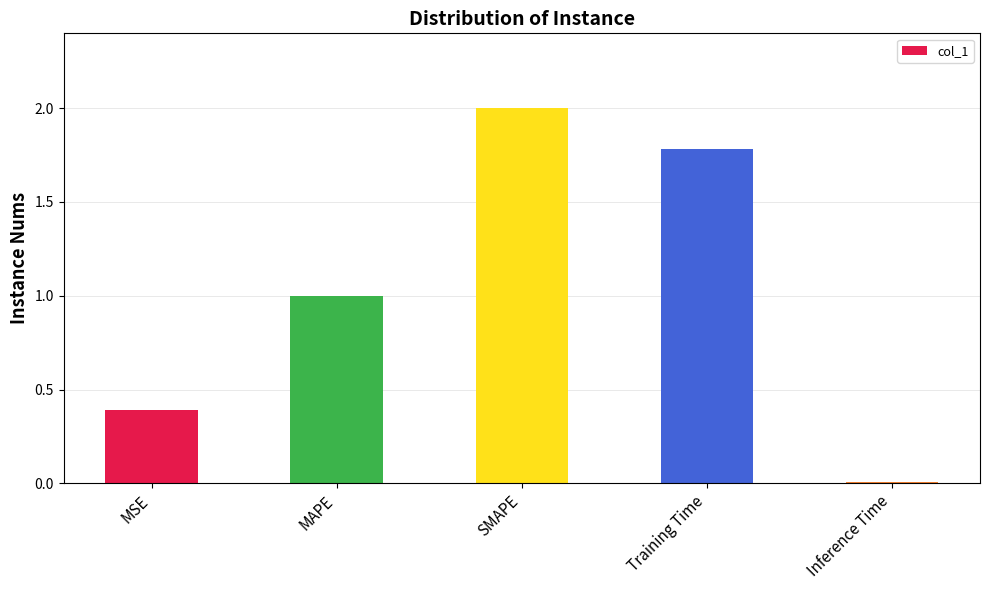

What is the difference between the values at MAPE and MSE?

0.6